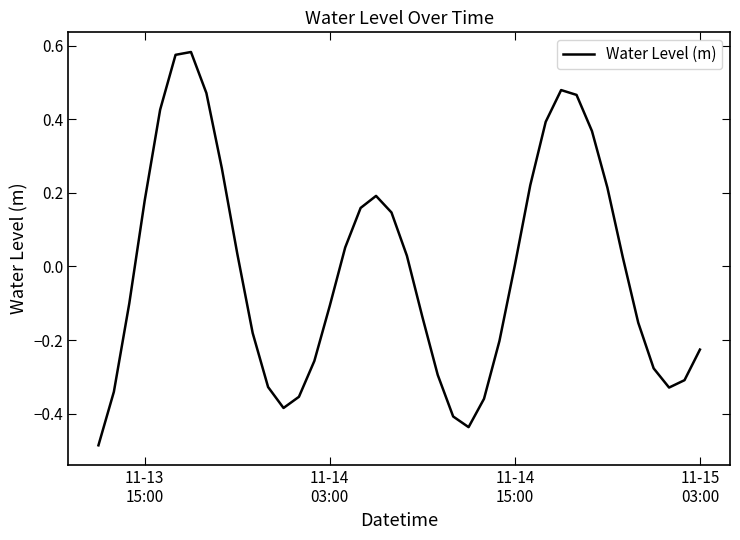

What is the difference between the maximum and minimum values?

1.1